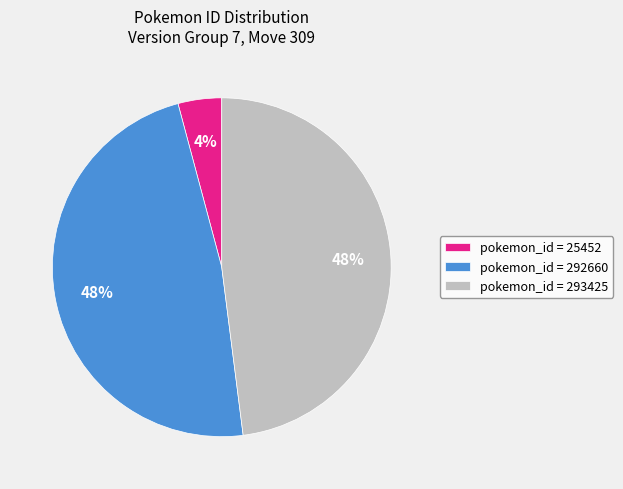

Is there any slice that represents more than half of the pie?

No